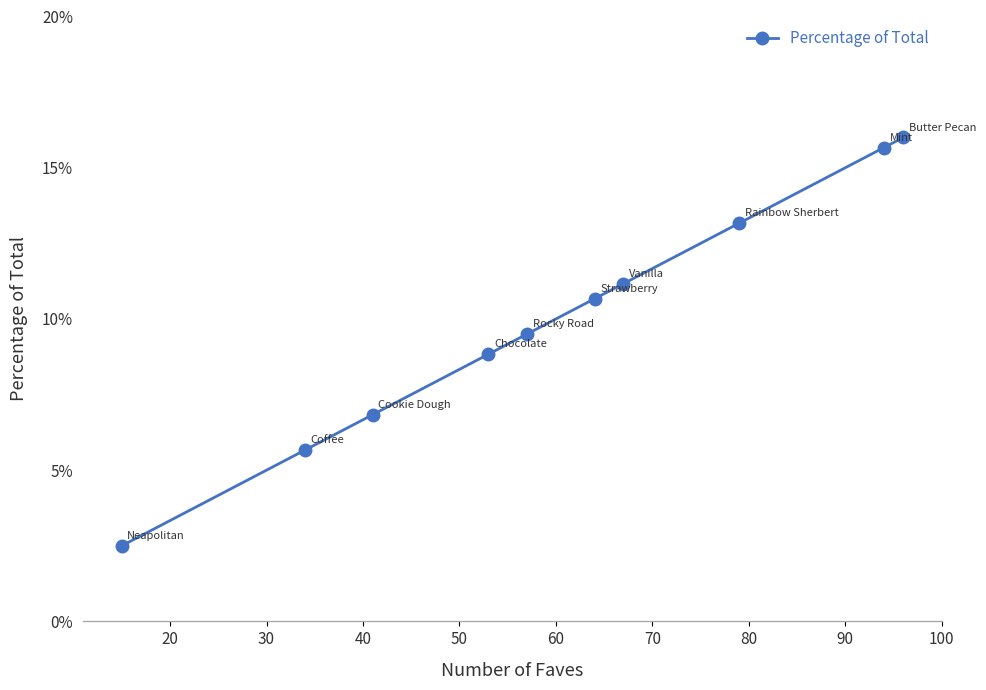

What is the difference between the second highest and second lowest values?

0.1